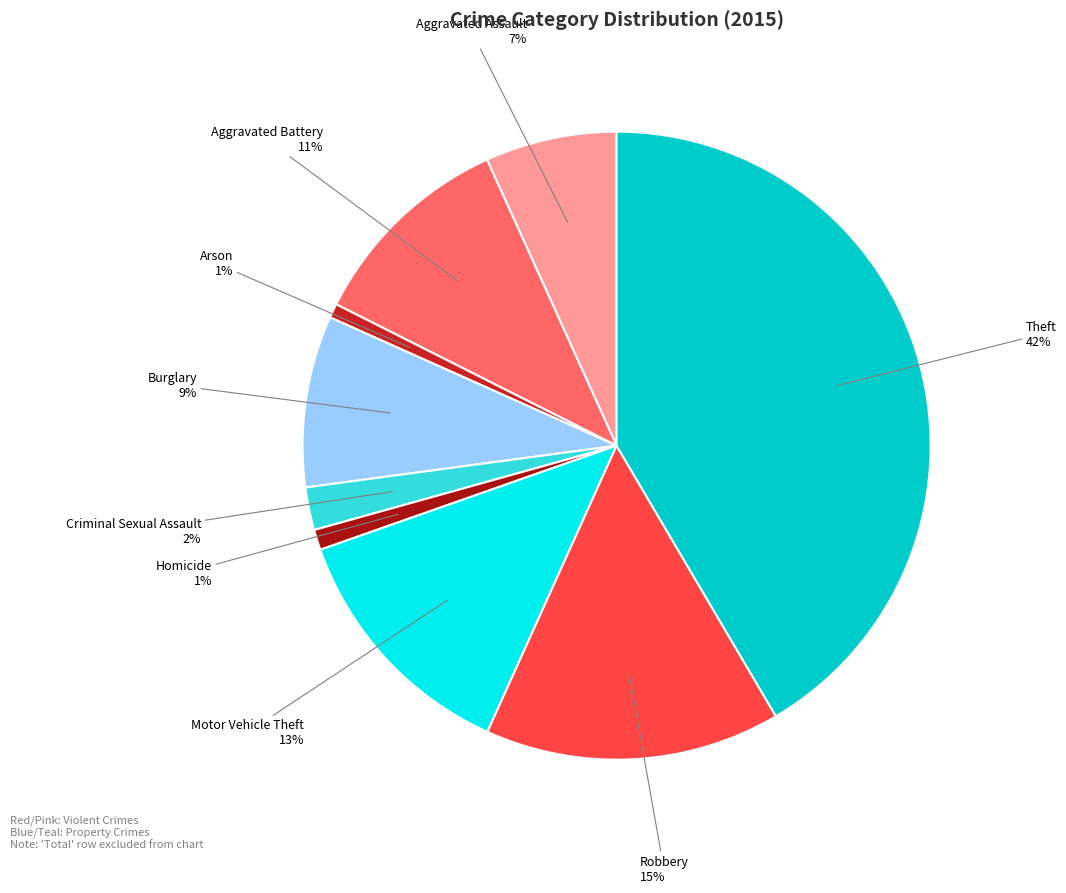

To the nearest percent, what is the average slice percentage?

11%